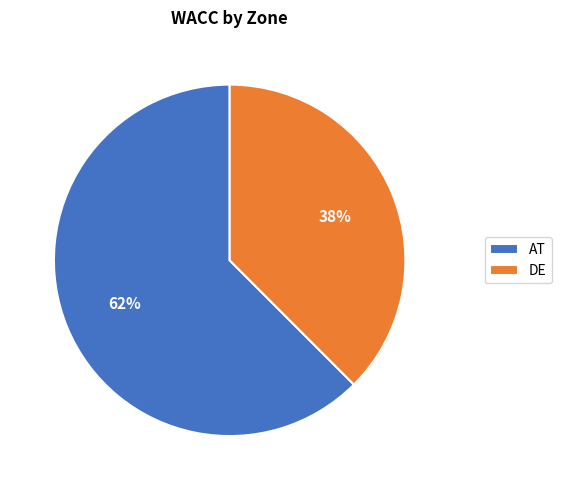

True or false: DE accounts for 48% of the total.

False